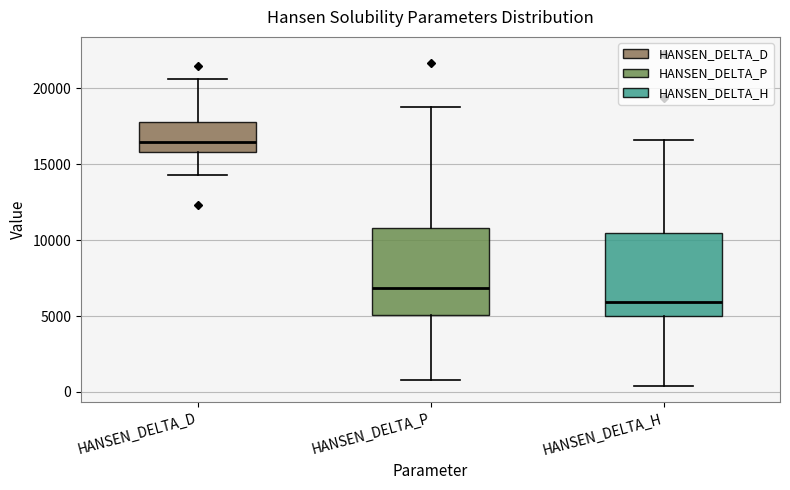

Reading left to right, read every box against the y-axis: the position of its median line, the range the box covers, and the ends of its whiskers. The values are not printed on the chart, so give them approximately, as read against the axis.

HANSEN_DELTA_D: median 16500, box 16000 to 18000, whiskers 14500 to 20500
HANSEN_DELTA_P: median 7000, box 5000 to 11000, whiskers 1000 to 19000
HANSEN_DELTA_H: median 6000, box 5000 to 10500, whiskers 500 to 16500